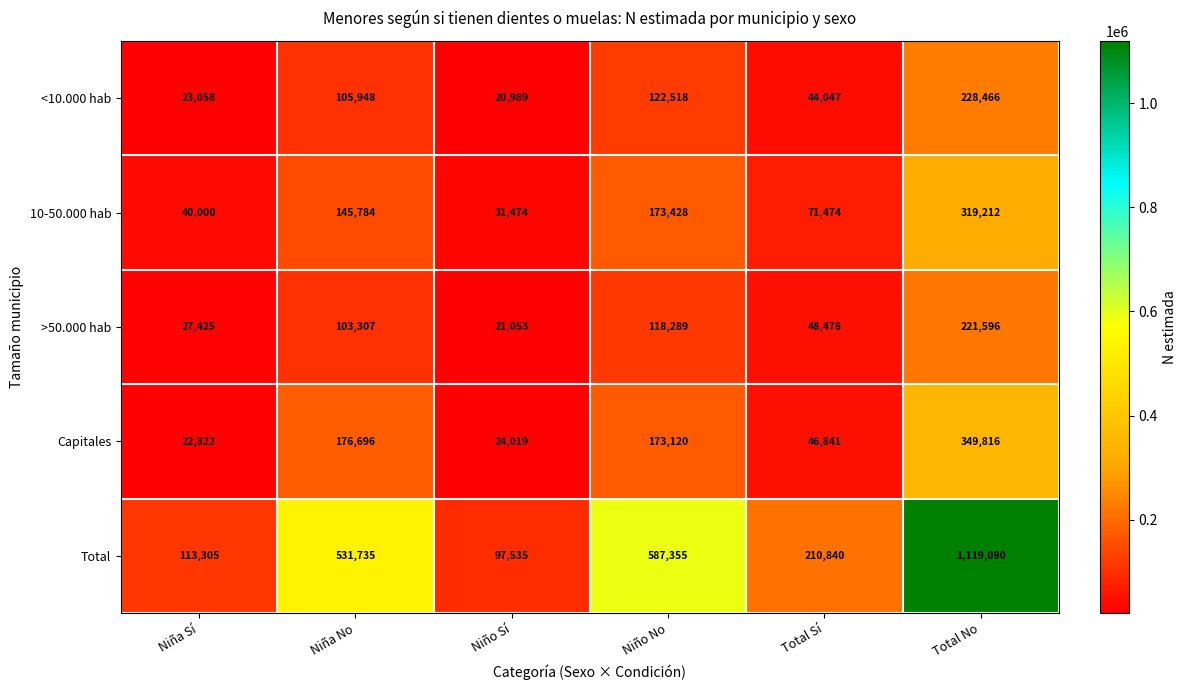

Between Niña Sí and Niña No, which series saw the biggest shift?

Total